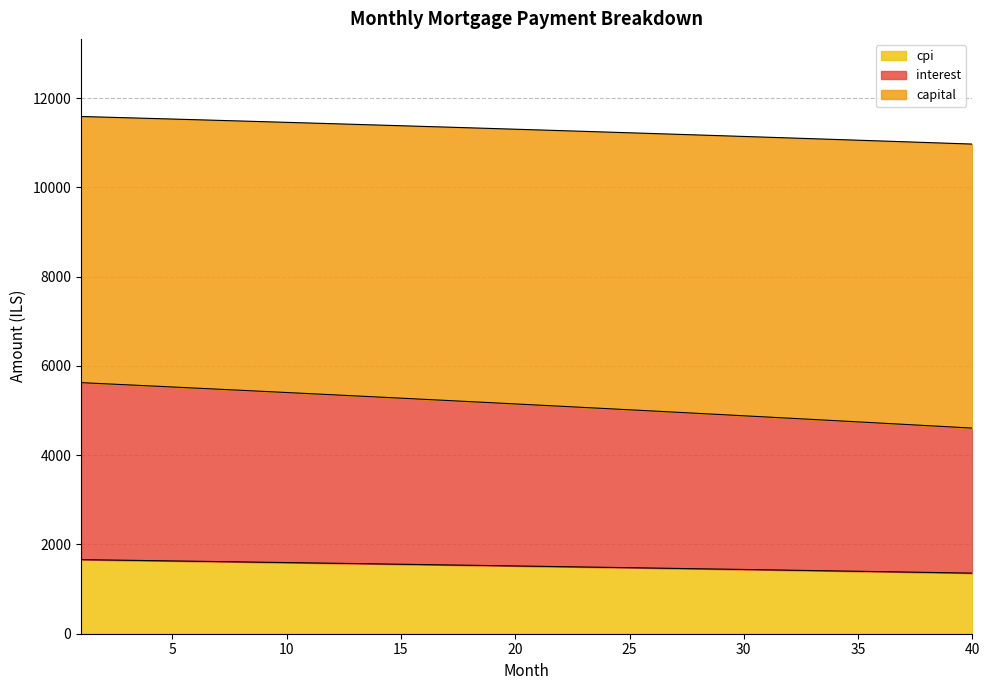

List the labels in order of cpi value, largest first.

1, 2, 3, 4, 5, 6, 7, 8, 9, 10, 11, 12, 13, 14, 15, 16, 17, 18, 19, 20, 21, 22, 23, 24, 25, 26, 27, 28, 29, 30, 31, 32, 33, 34, 35, 36, 37, 38, 39, 40